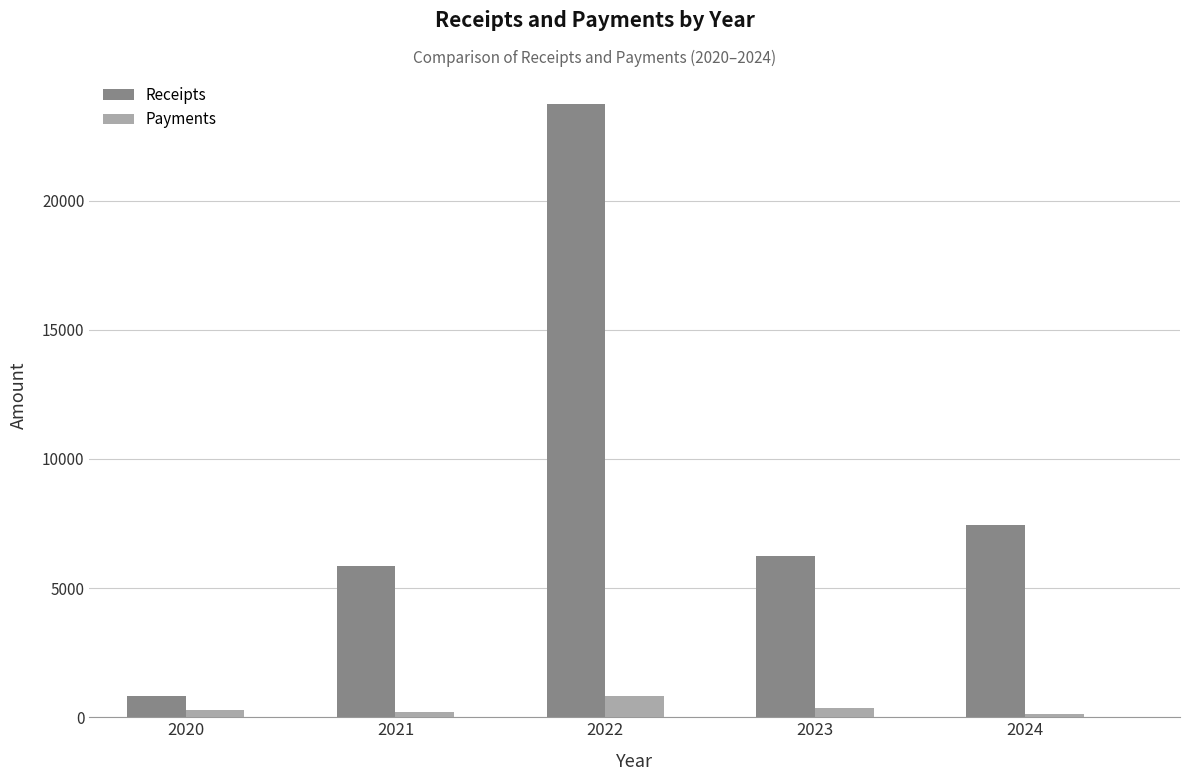

The value of Receipts at 2022 is 23752.6. True or false?

True